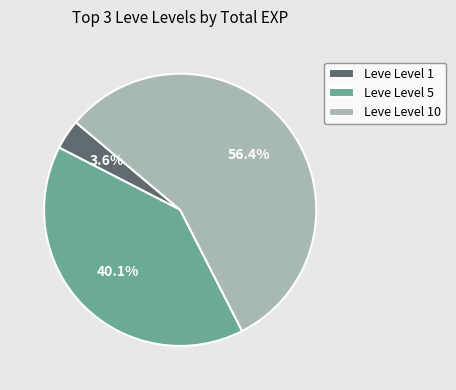

What portion of the pie excludes Leve Level 1?

96.4%